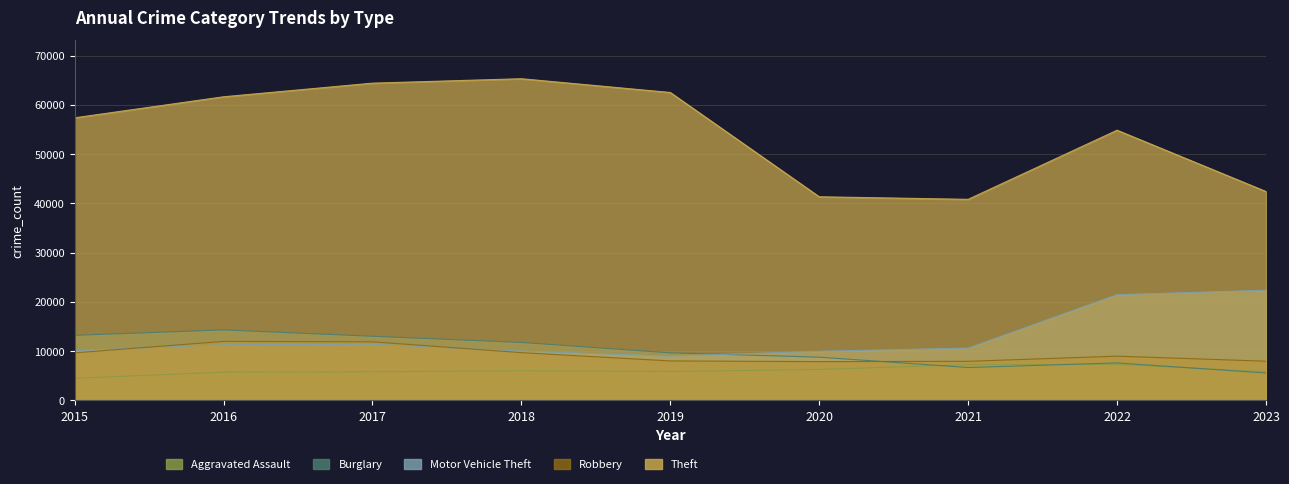

Which series changed the most between 2018 and 2023?

Theft